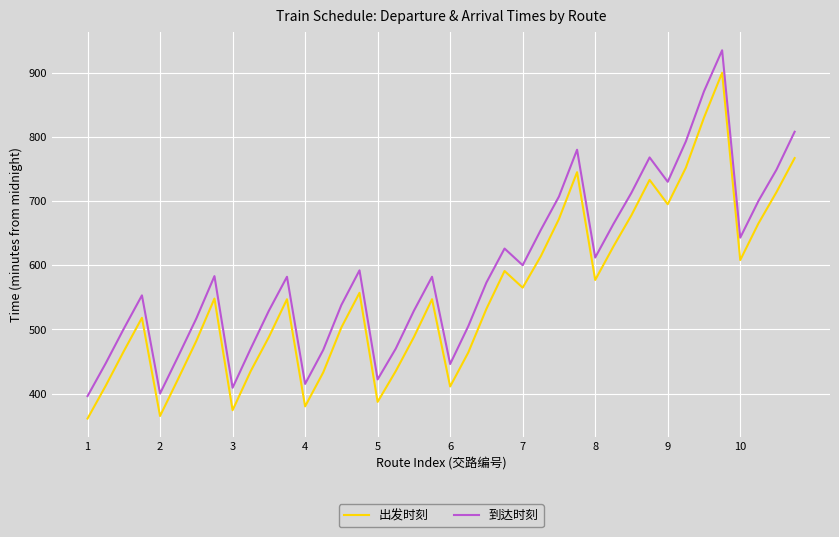

True or false: 到达时刻 and 出发时刻 cross at least once.

False